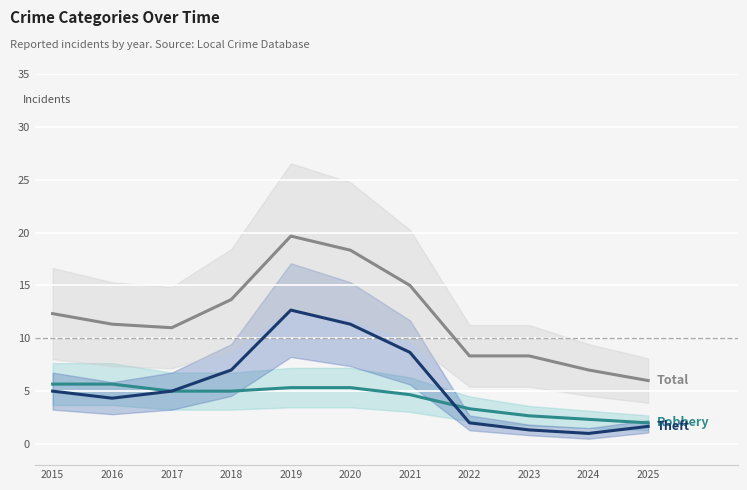

How many interior local peaks does the Total series have?

1